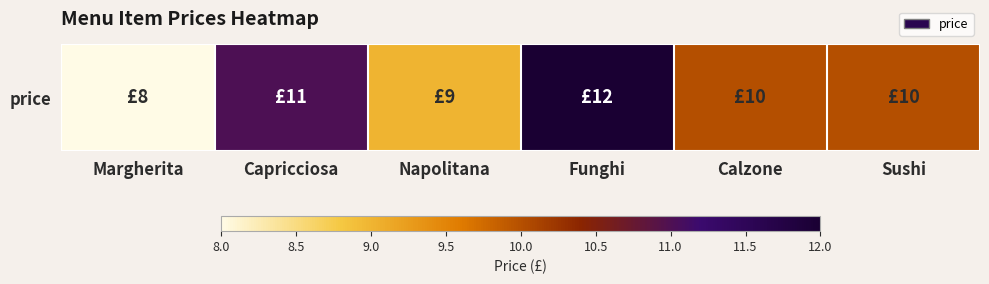

At which category does the chart reach its minimum across all series?

Margherita